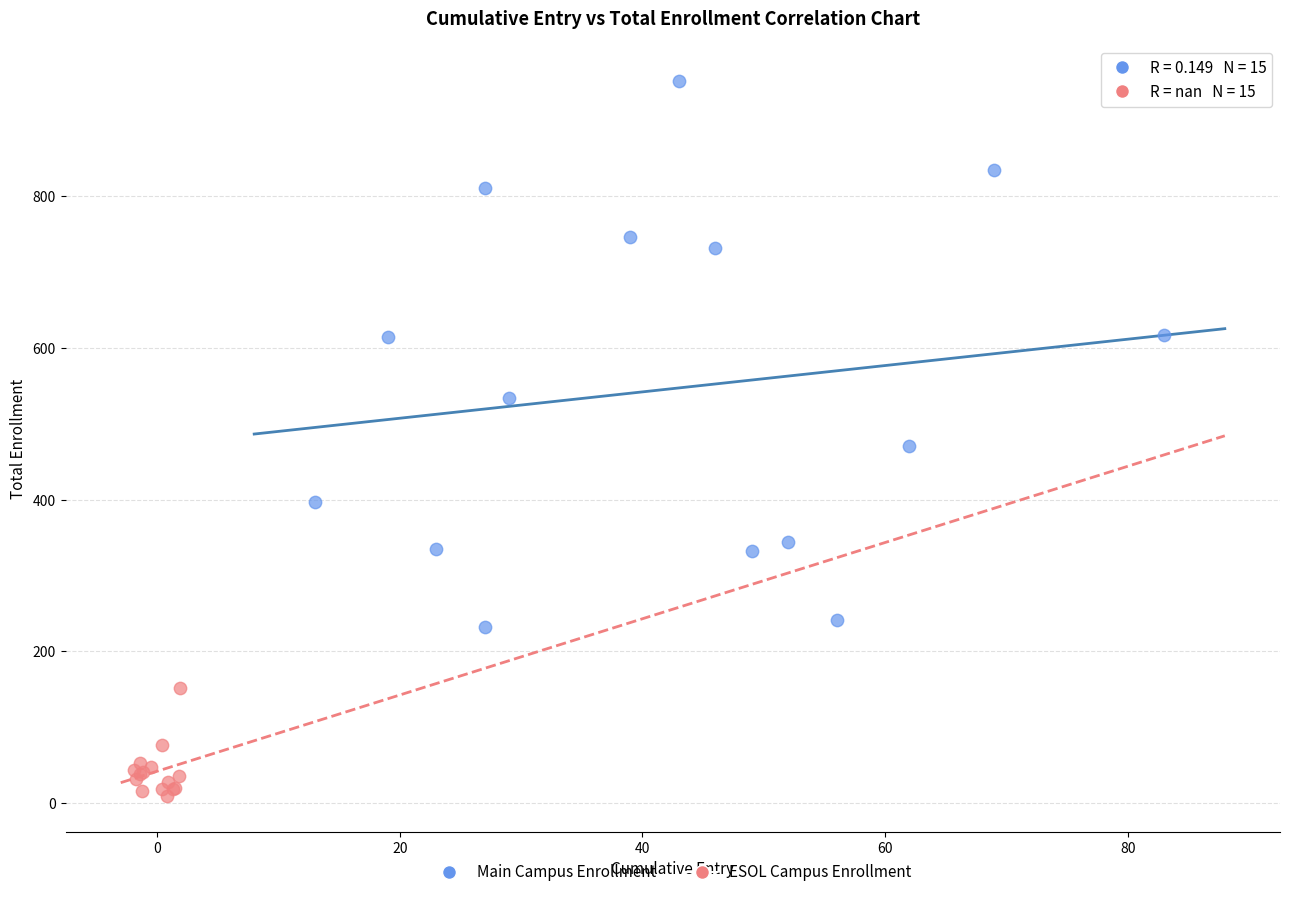

Which series contains the highest Y value?

Main Campus Enrollment